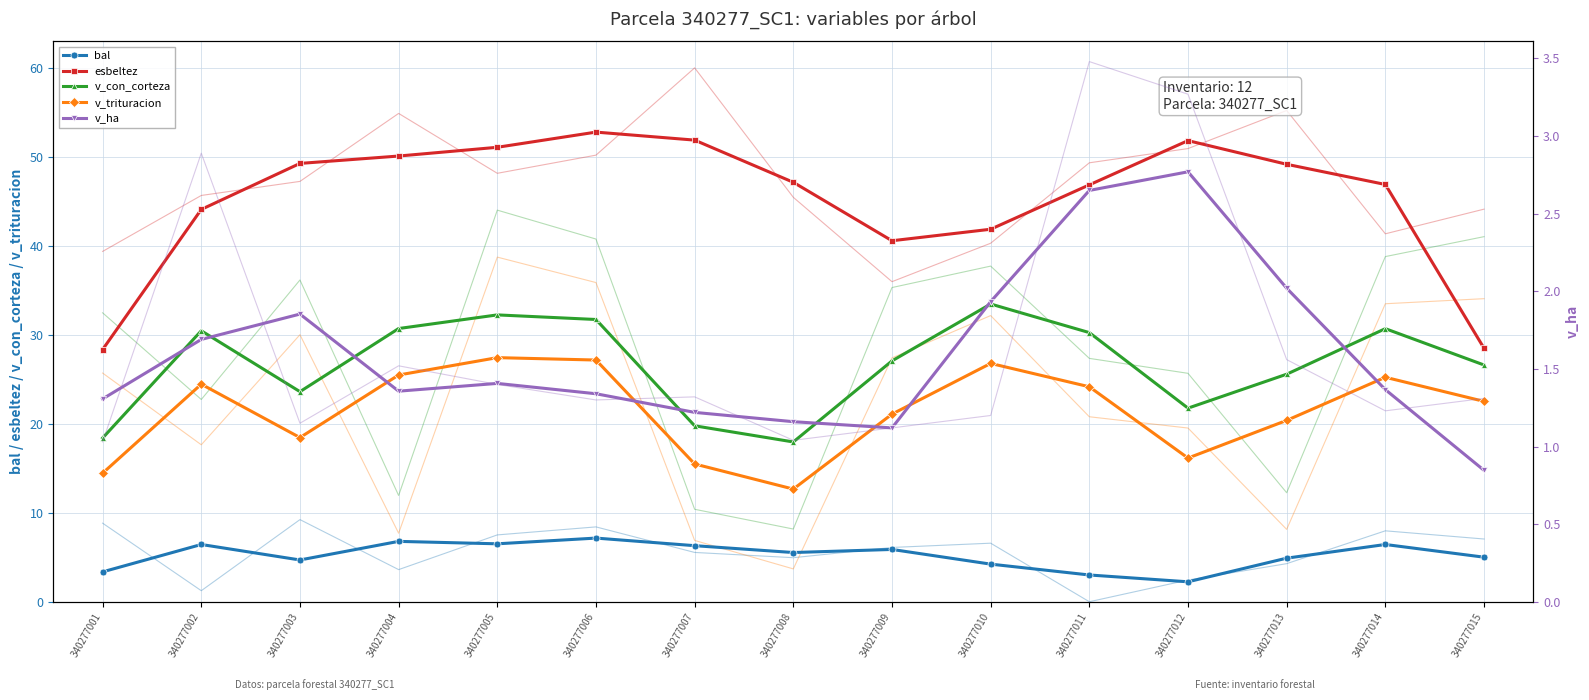

Reading left to right, transcribe all the data shown in this chart.

bal: 3.4	6.4	4.7	6.8	6.5	7.2	6.3	5.5	5.9	4.2	3.0	2.2	4.9	6.4	5.0
esbeltez: 28.3	44.1	49.3	50.1	51.1	52.8	51.9	47.1	40.6	41.9	46.8	51.8	49.2	46.9	28.5
v_con_corteza: 18.4	30.5	23.6	30.7	32.2	31.7	19.8	18.0	27.1	33.5	30.2	21.8	25.6	30.7	26.6
v_trituracion: 14.4	24.4	18.4	25.5	27.4	27.2	15.5	12.7	21.1	26.8	24.2	16.1	20.4	25.2	22.5
v_ha: 1.3	1.7	1.9	1.4	1.4	1.3	1.2	1.2	1.1	1.9	2.6	2.8	2.0	1.4	0.8